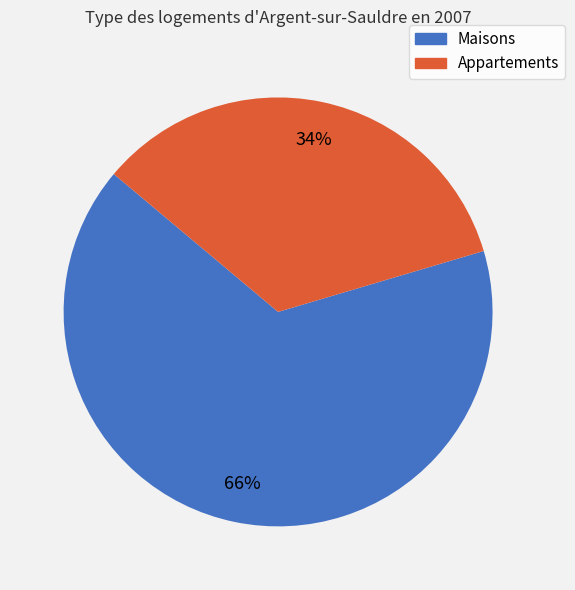

To the nearest percent, what is the average slice percentage?

50%